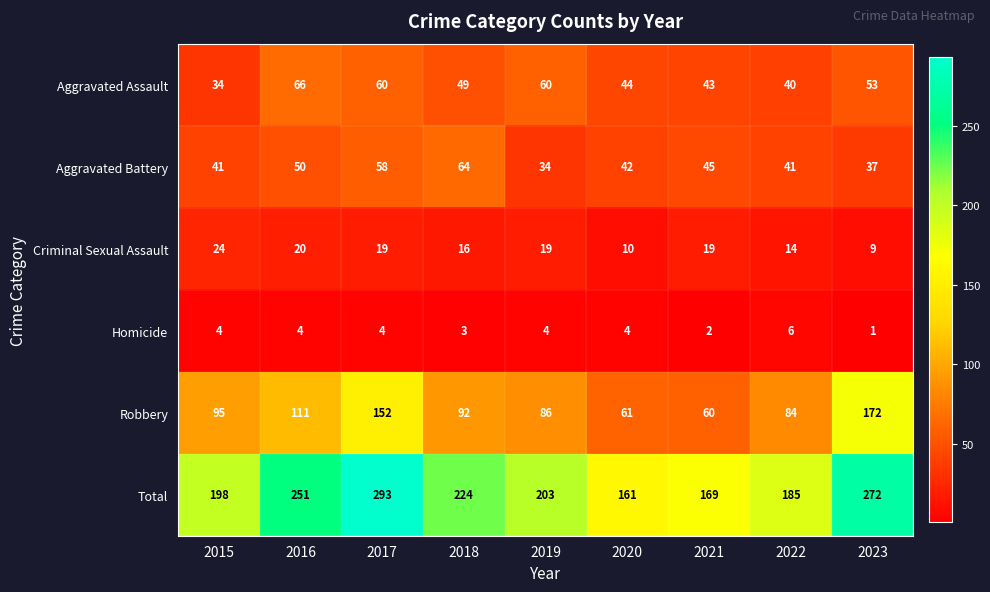

What is the sum of all Homicide values?

32